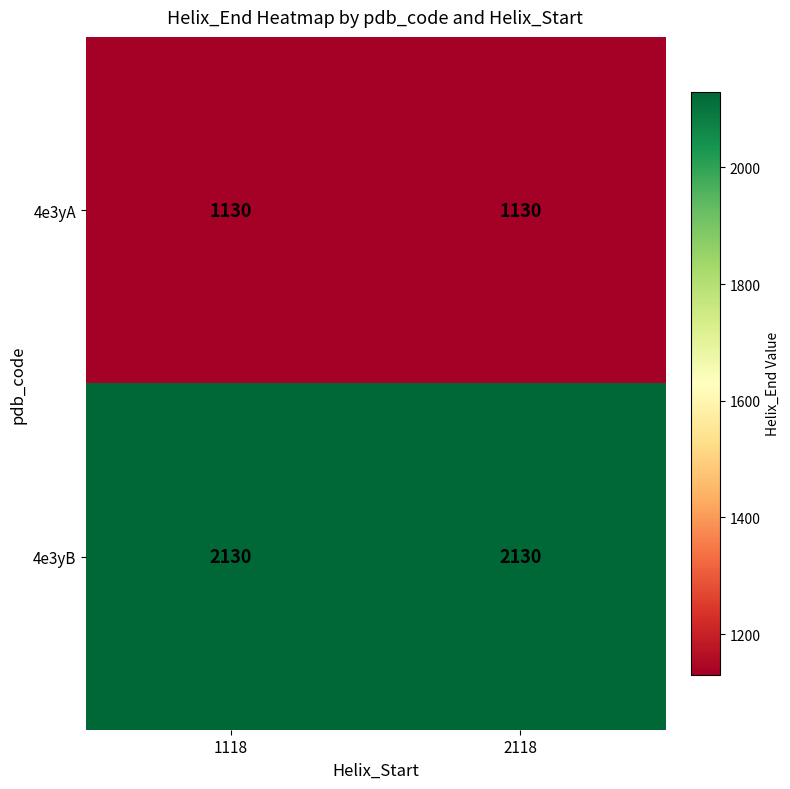

List the series in order of their peak value, highest first.

4e3yB, 4e3yA